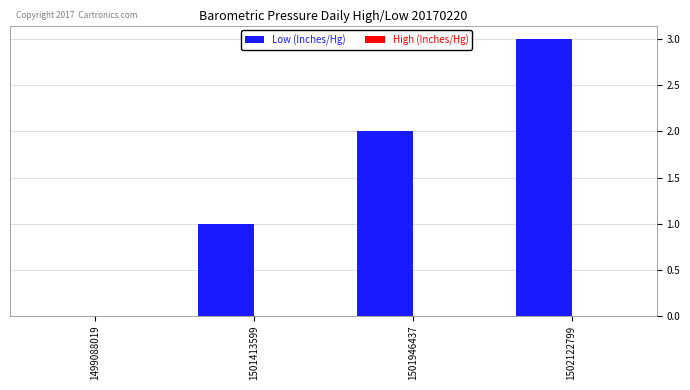

Between 1499088019 and 1501413599, which is larger?

1501413599